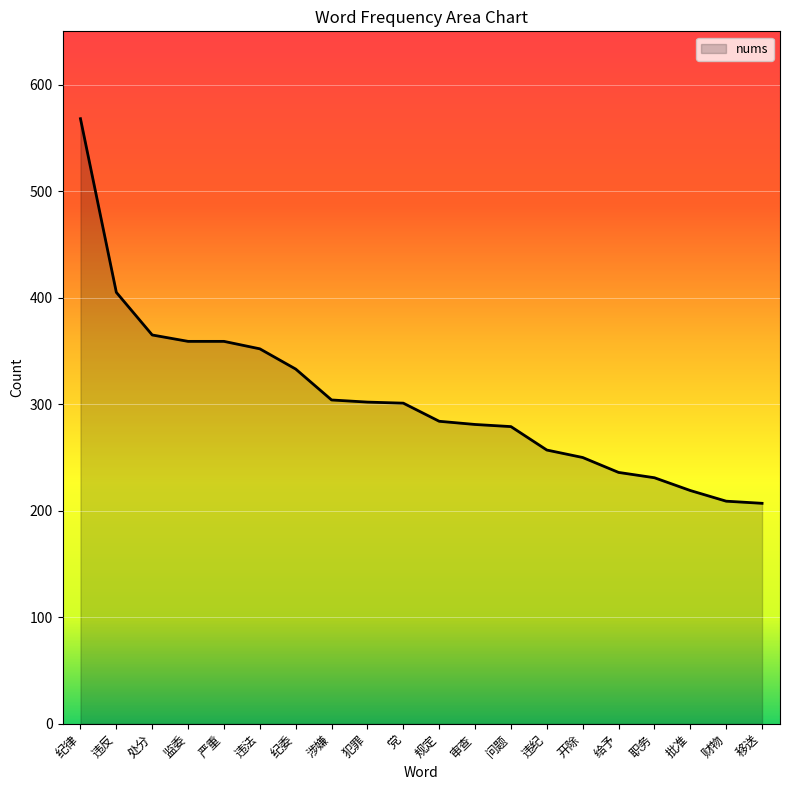

What is the ratio of the value at 违纪 to the value at 纪律?

0.5